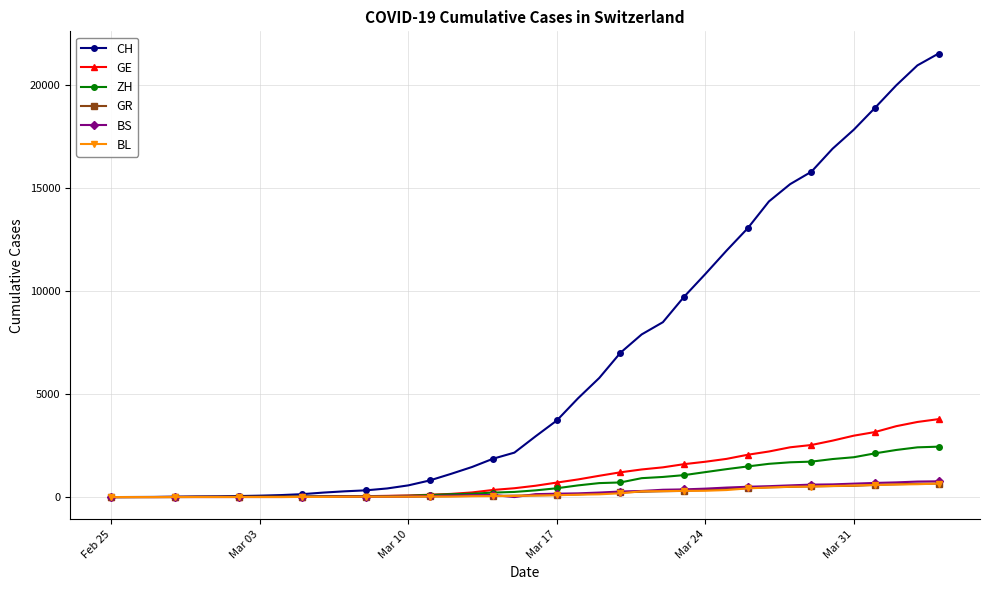

Which series has the largest total across all categories?

CH